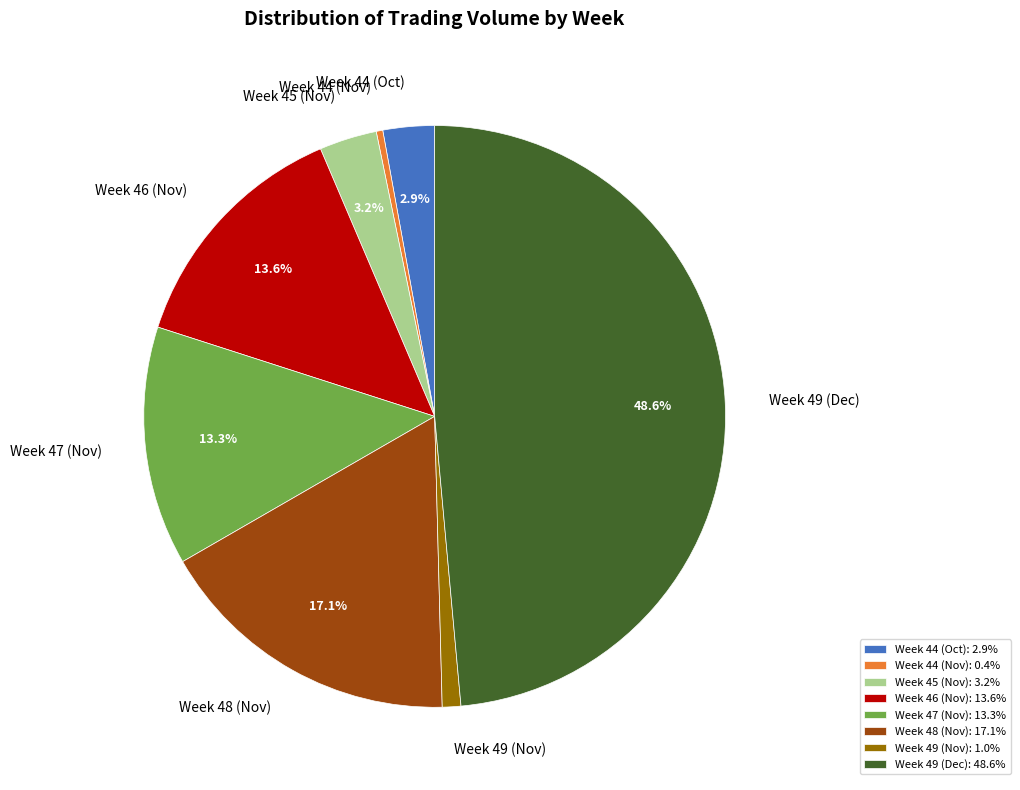

Does Week 44 (Oct) represent more than half of the total?

No